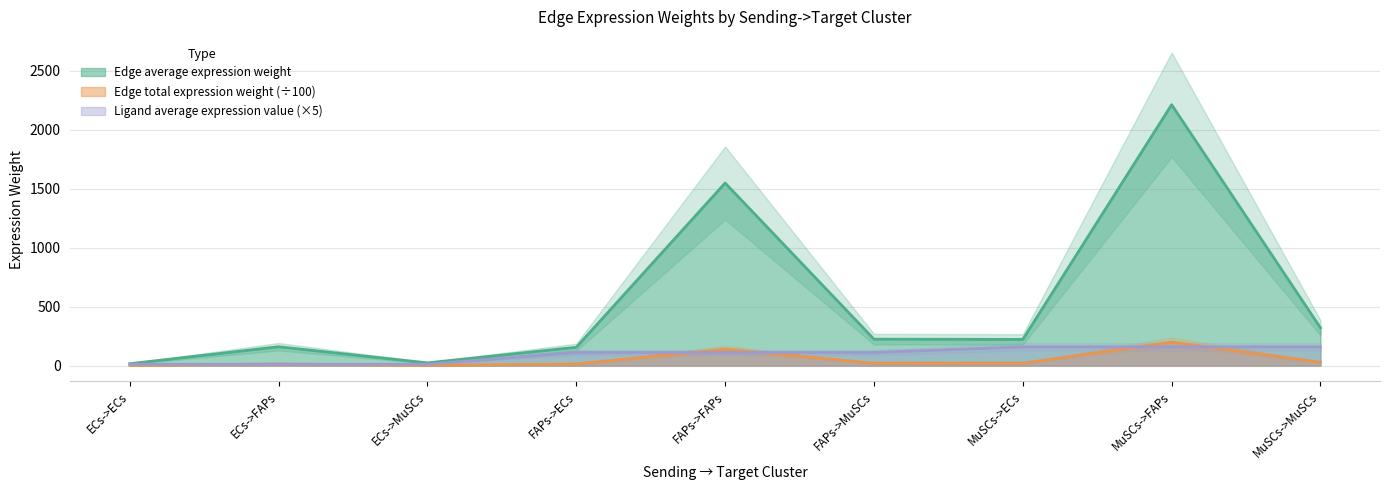

List the labels in order of Ligand average expression value value, smallest first.

ECs->ECs, ECs->FAPs, ECs->MuSCs, FAPs->ECs, FAPs->FAPs, FAPs->MuSCs, MuSCs->ECs, MuSCs->FAPs, MuSCs->MuSCs